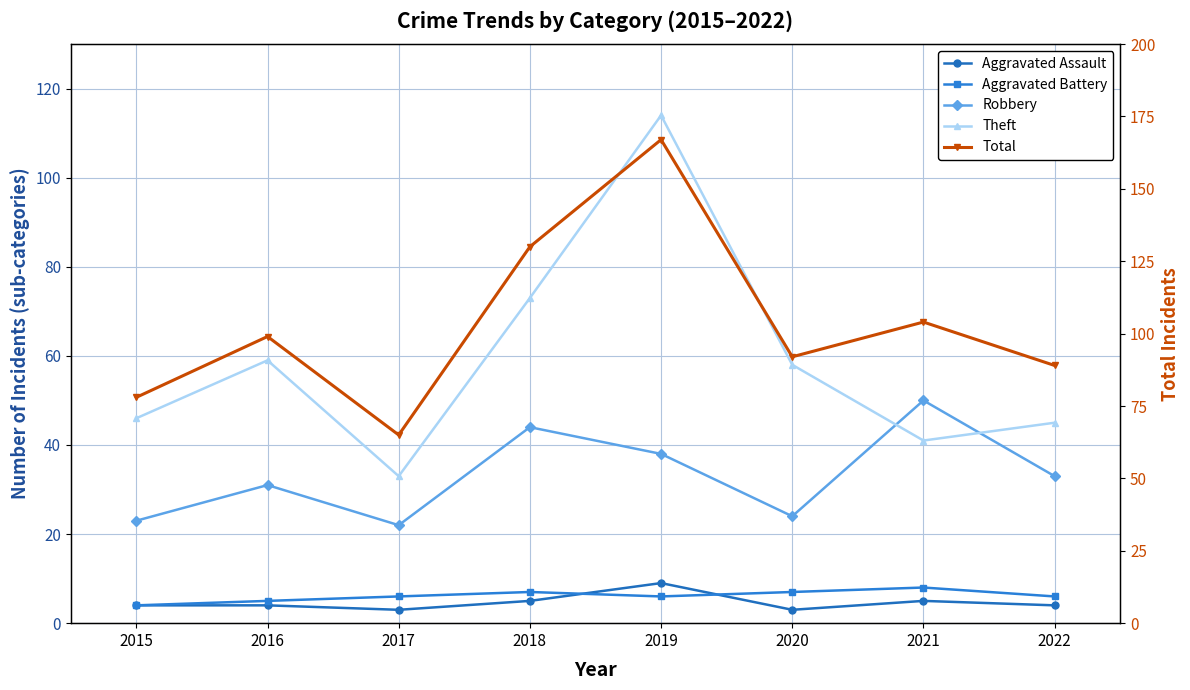

What is the difference between the maximum and minimum values in the Total series?

102